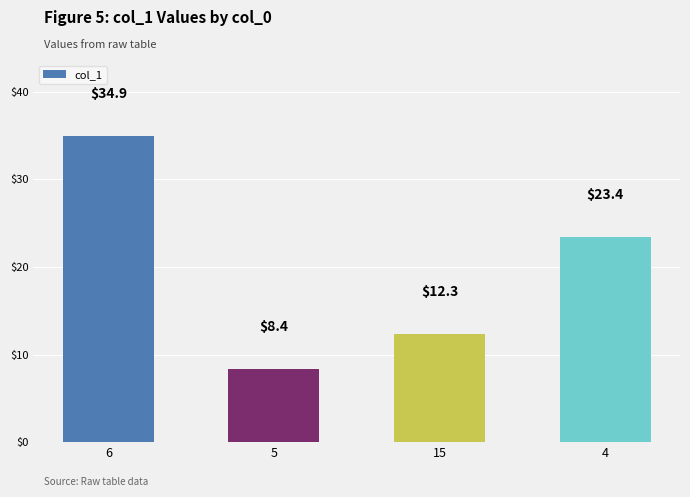

What is the difference between the maximum and minimum values?

26.5